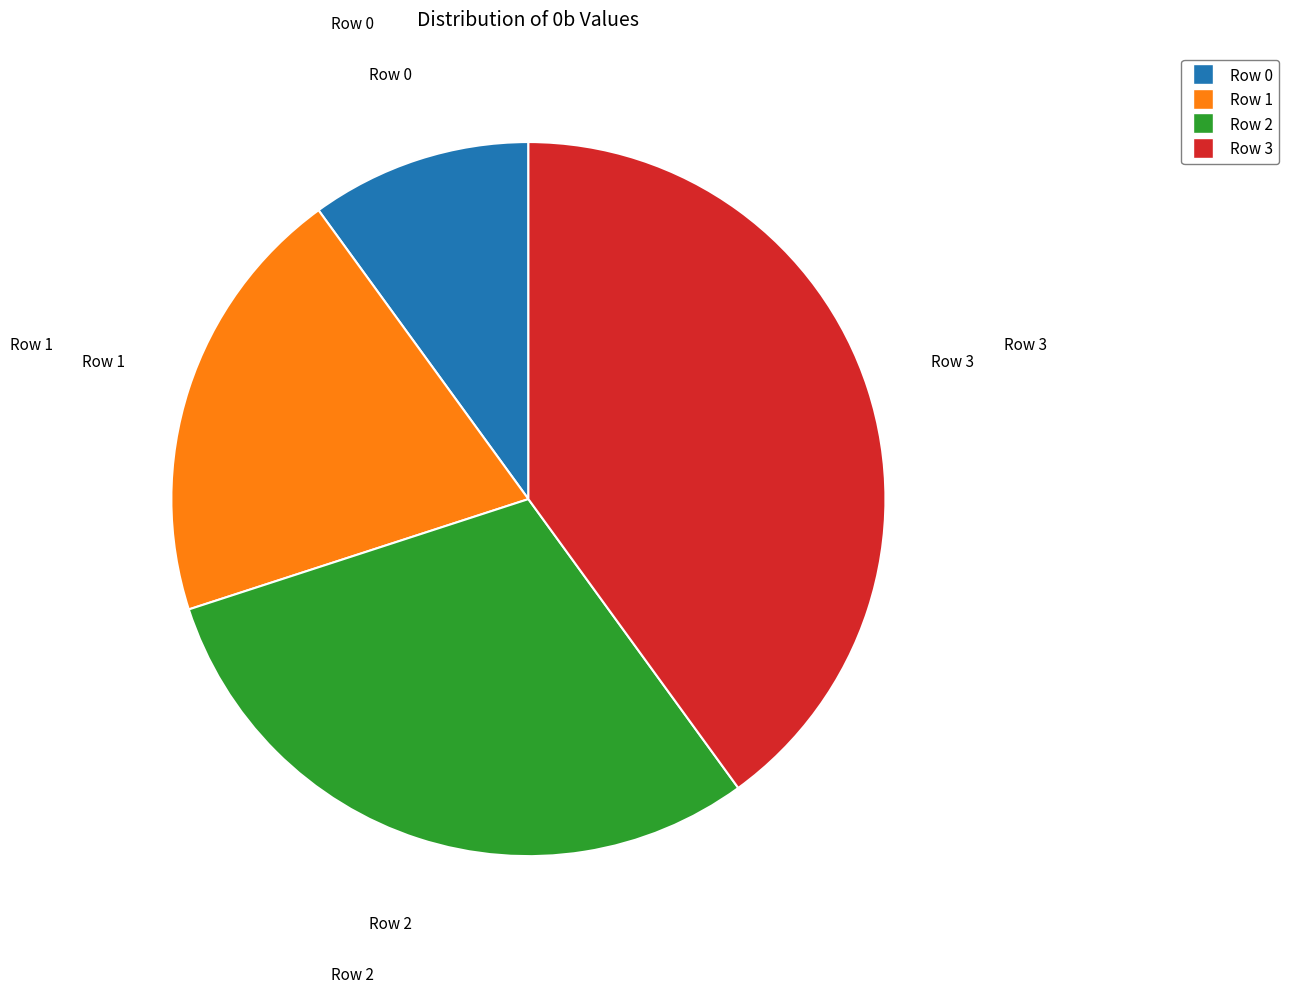

Is the sum of Row 2 and Row 0 greater than half?

No